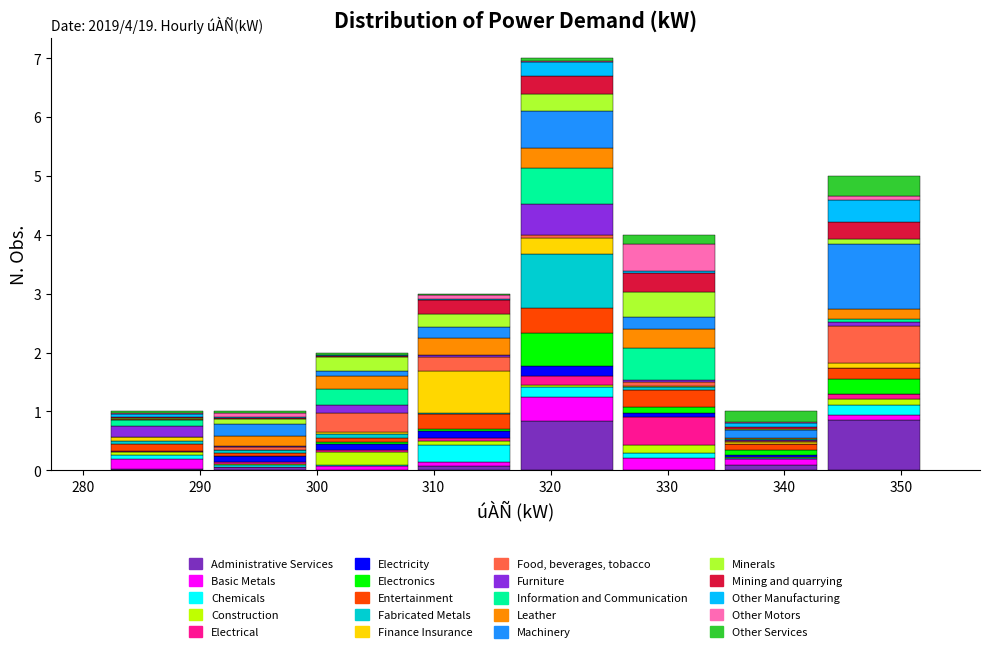

Which range on the x-axis has the tallest stacked bar (by total height)?

317 to 326